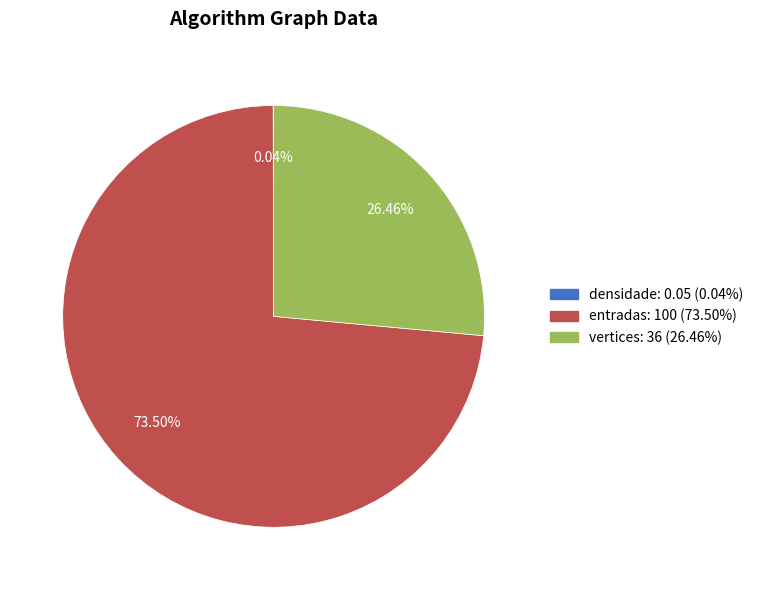

Which has a higher value, vertices or entradas?

entradas